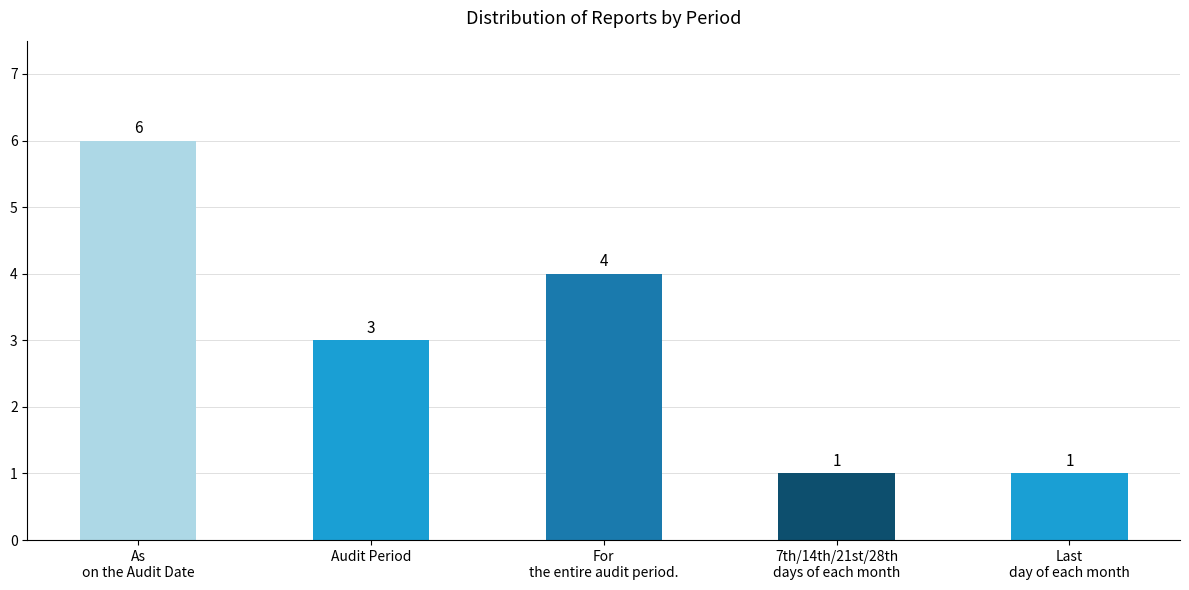

What is the sum of all values?

15